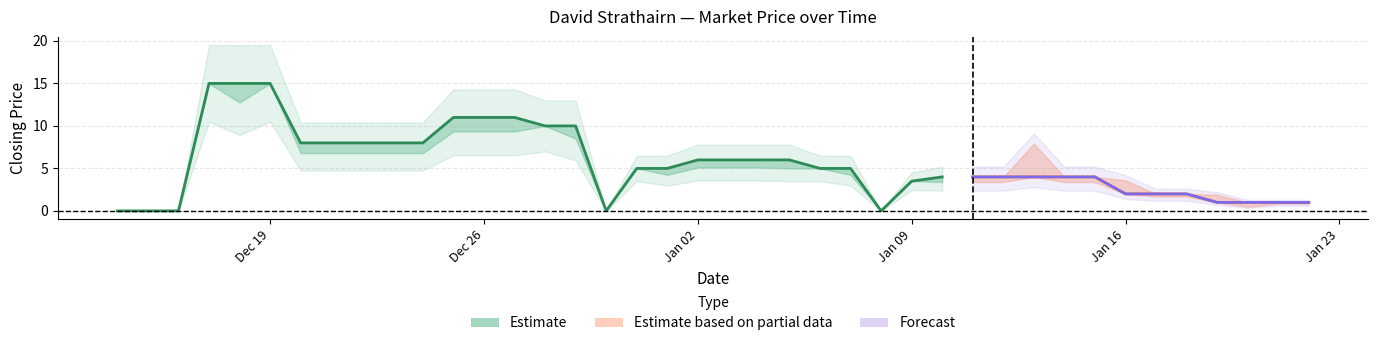

Count the number of data series in this chart.

3